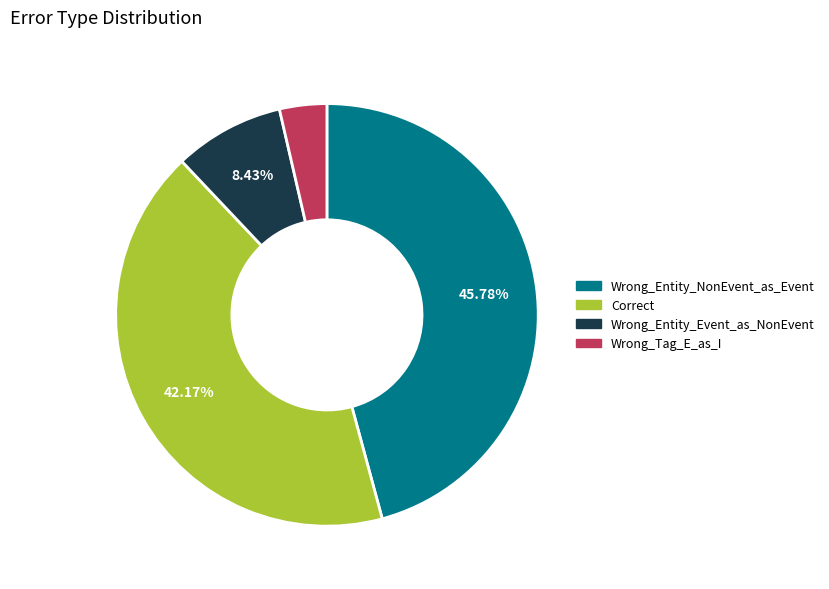

What is the smallest slice in the pie chart?

Wrong_Tag_E_as_I